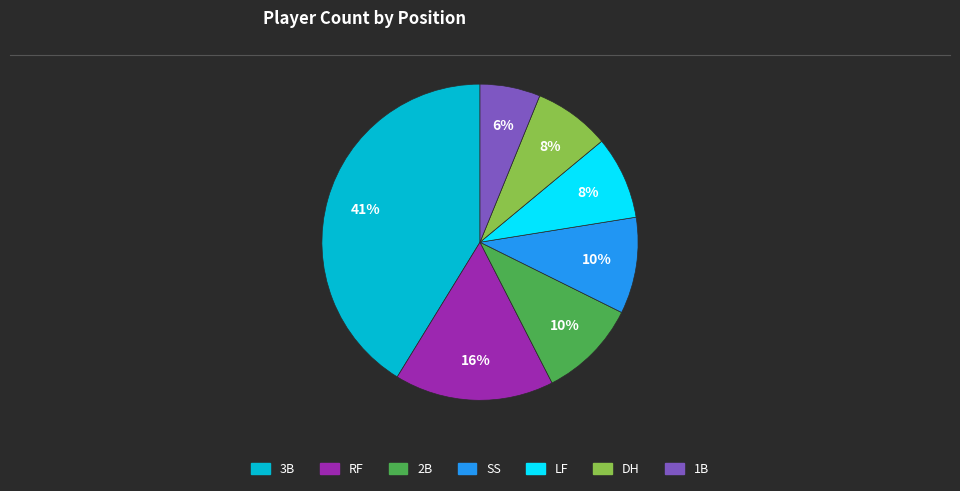

How many segments does this pie chart have?

7